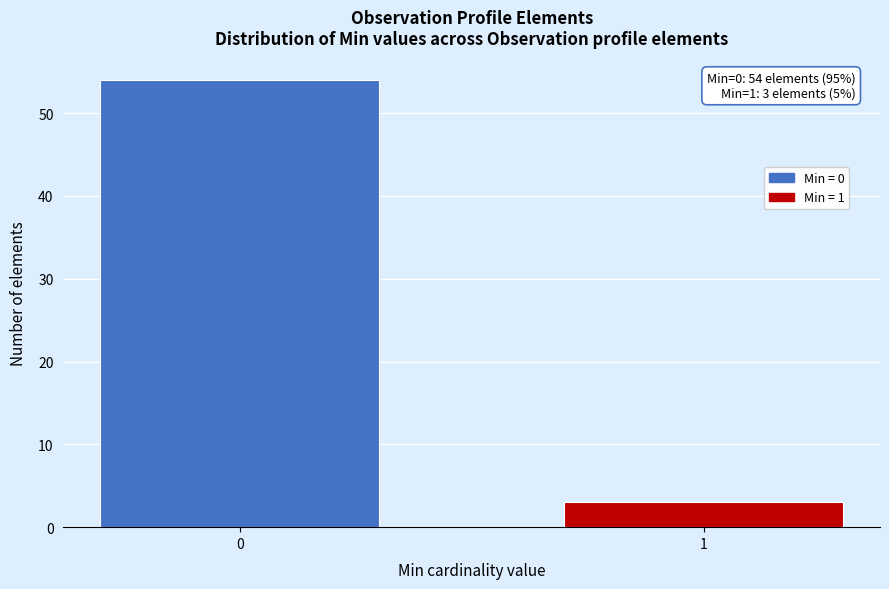

Reading left to right, transcribe all the data shown in this chart.

0=54	1=3